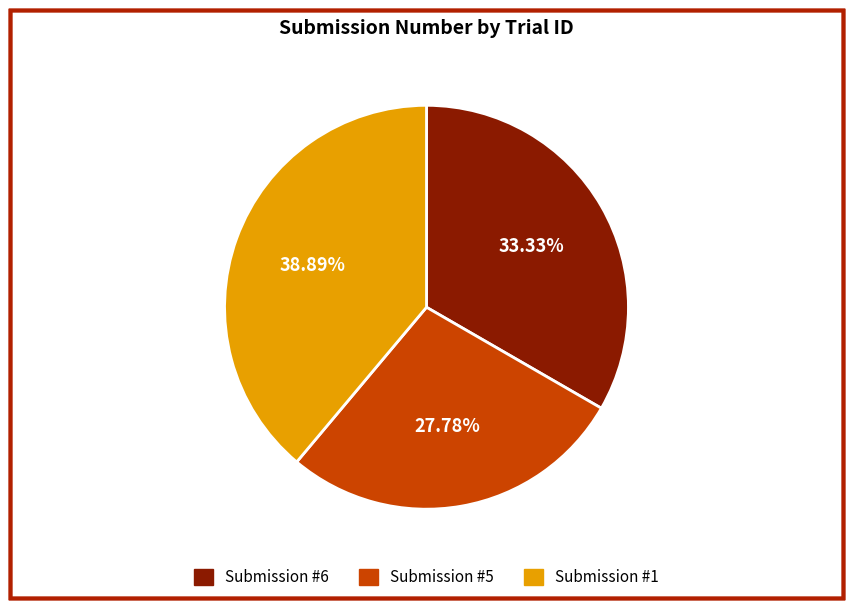

Is there any slice that represents more than half of the pie?

No